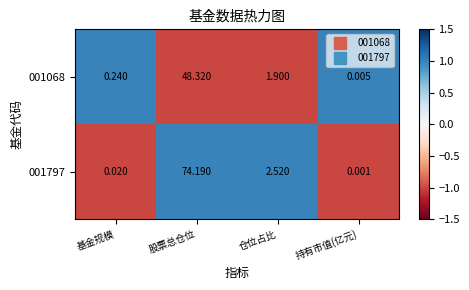

Where is 001068 nearest to the value 24?

仓位占比